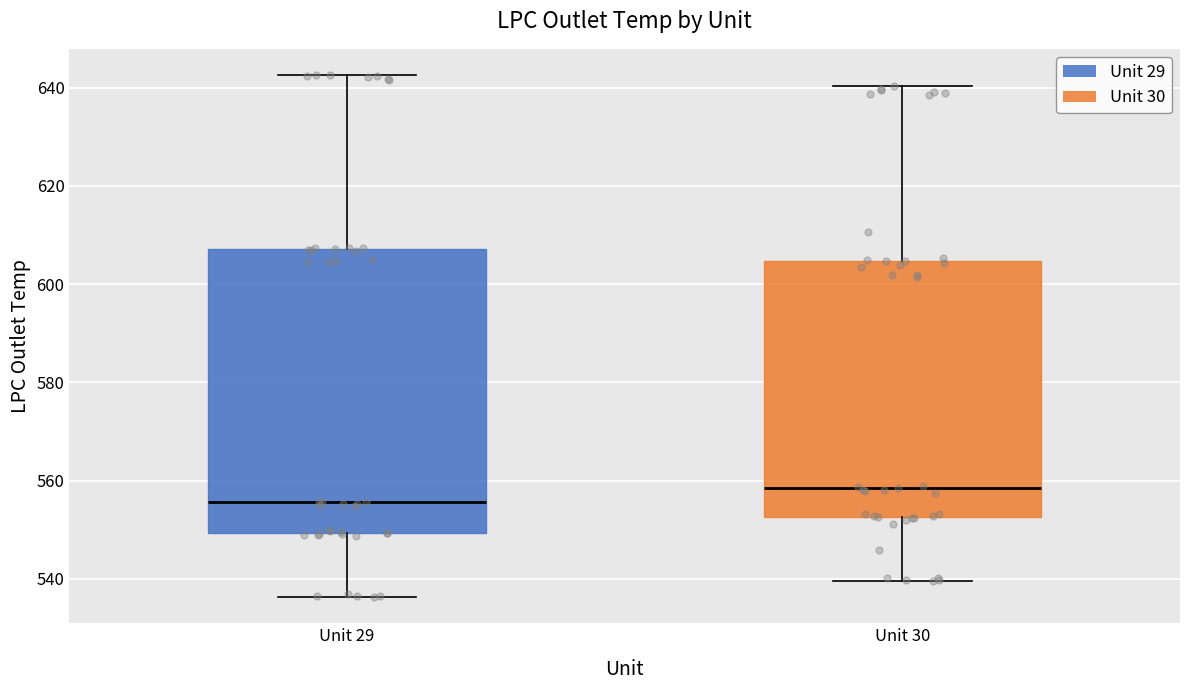

Where does the lower whisker of the box for Unit 29 end on the y-axis? The values are not printed on the chart, so give them approximately, as read against the axis.

536